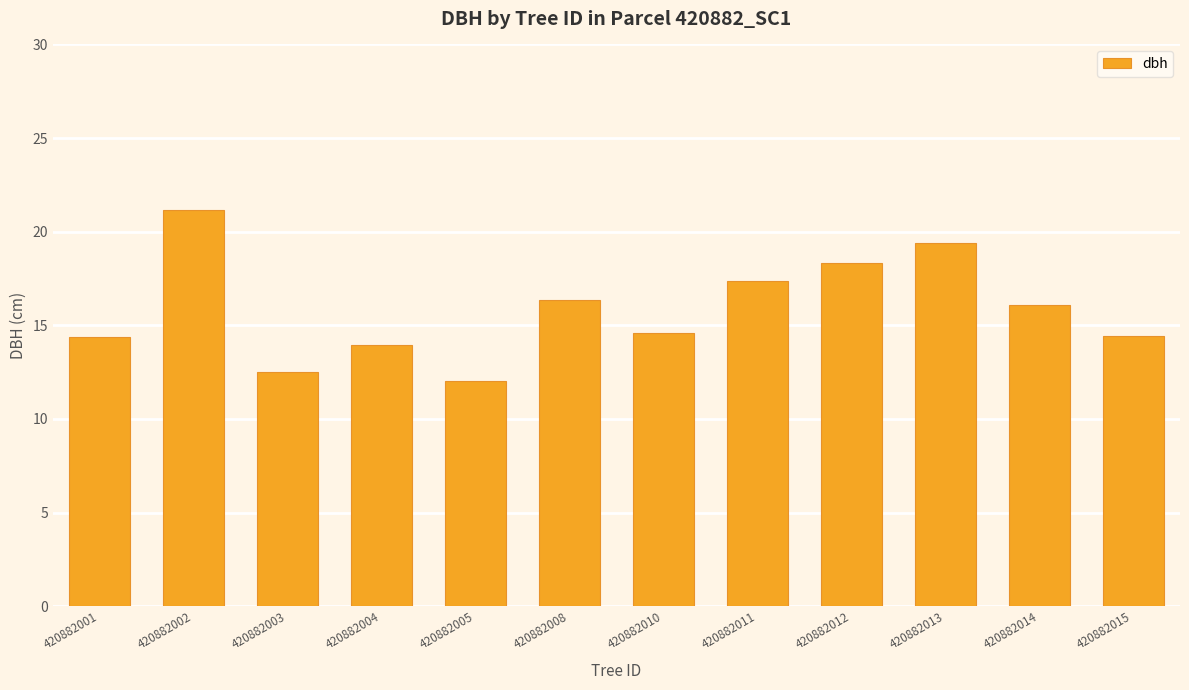

Approximately how many times larger is the value at 420882015 compared to 420882010?

1.0